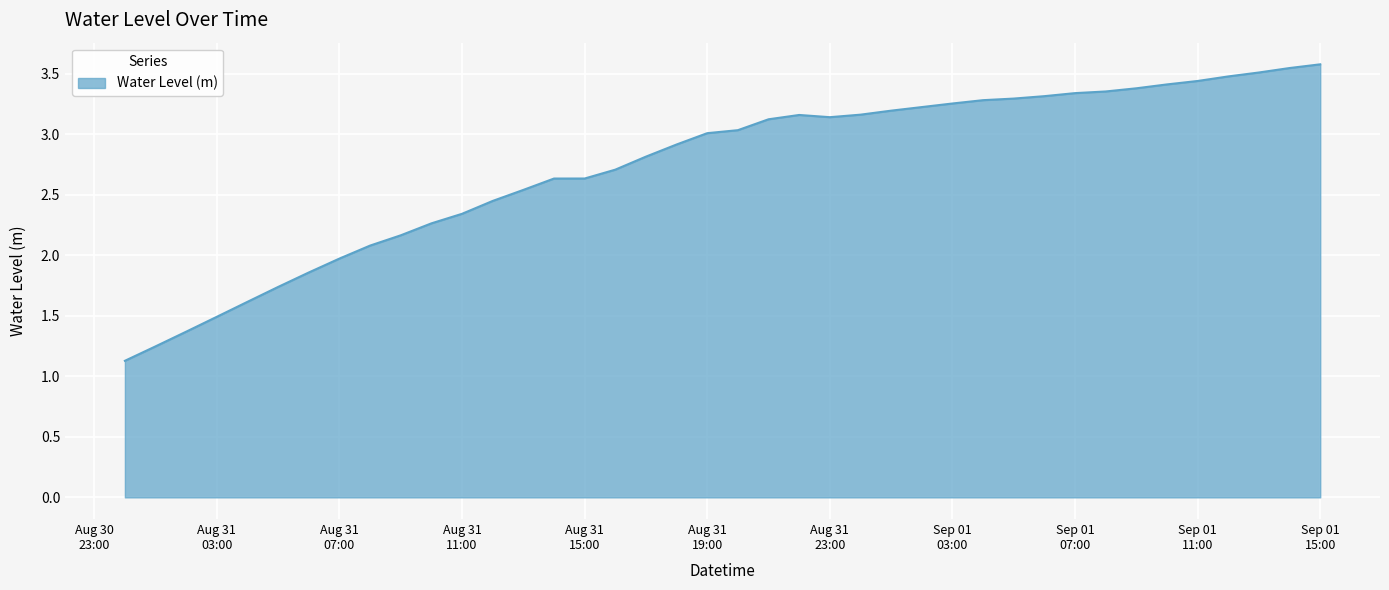

What is the smallest value displayed?

1.1